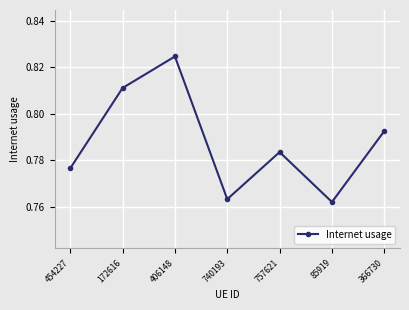

True or false: there are more than 2 points higher than both neighbors.

False